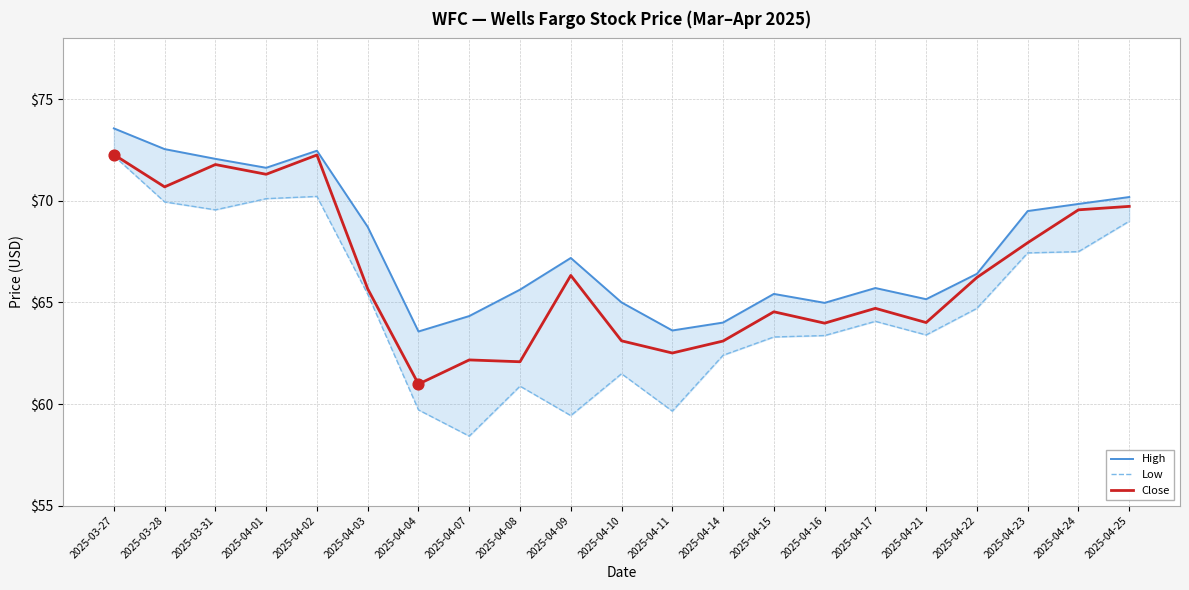

At how many categories does at least one series exceed 71?

5